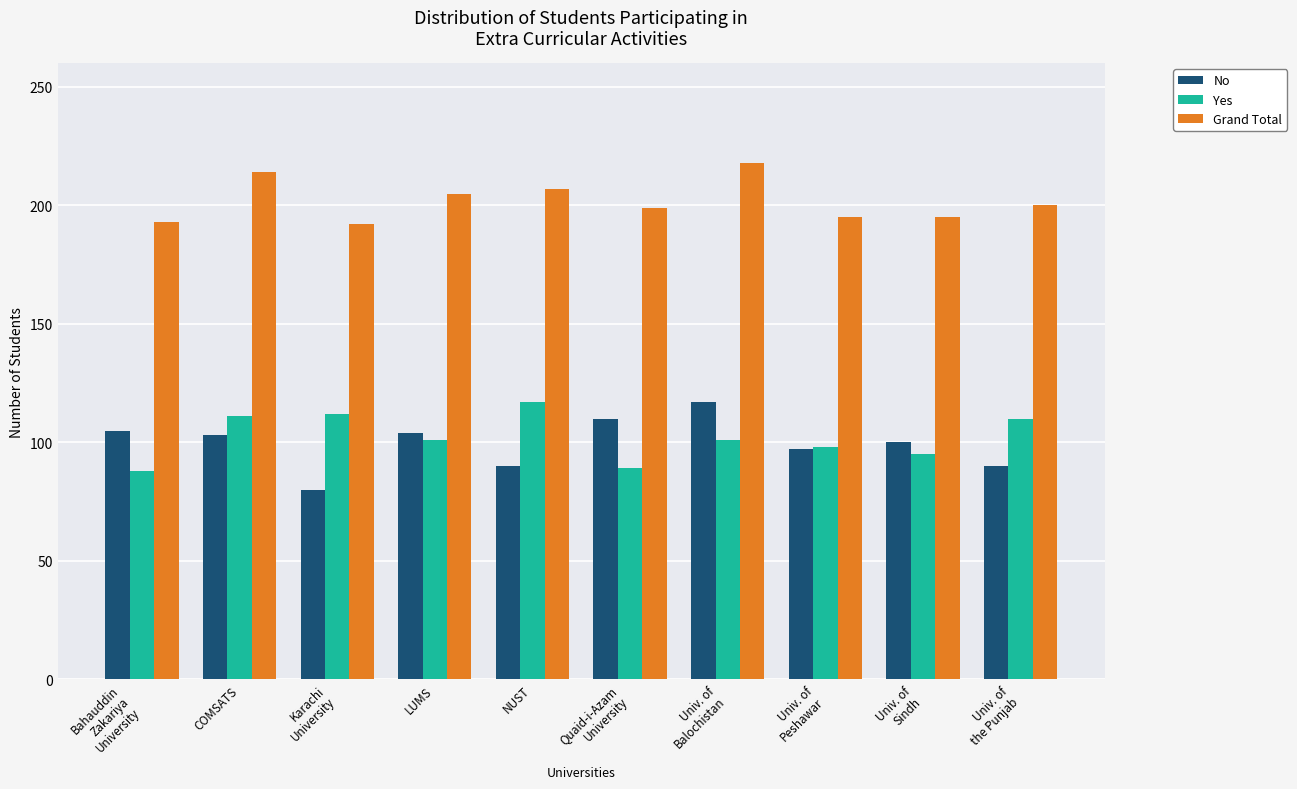

How many bars are there in total?

30